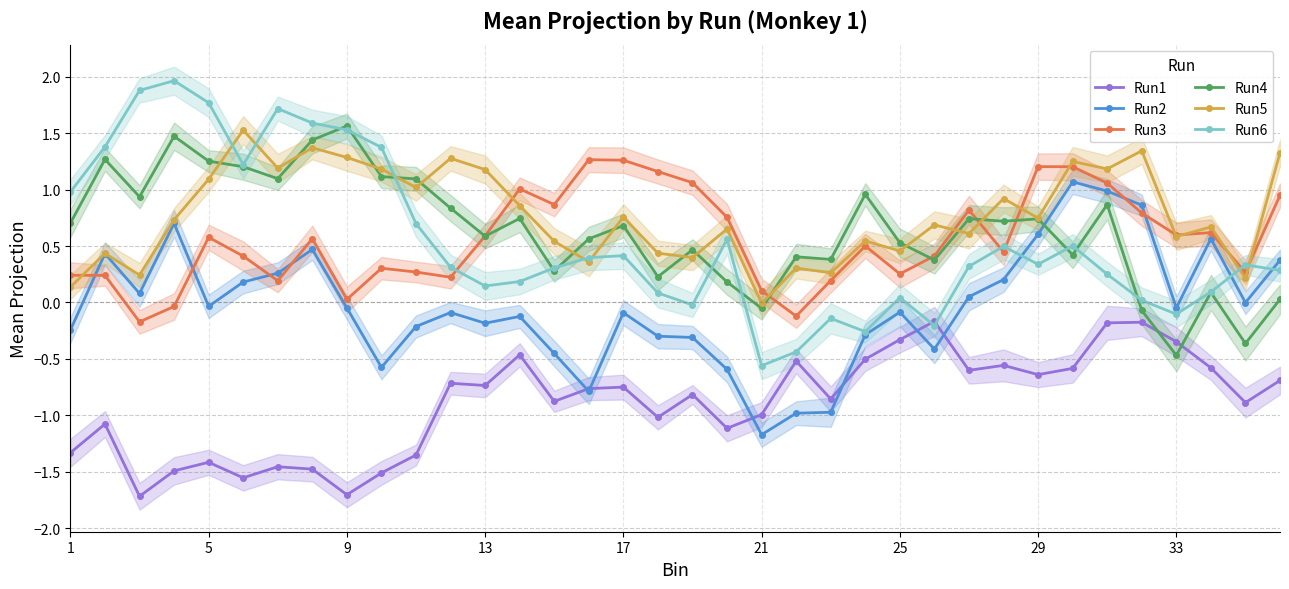

True or false: Run3 has more than 2 points higher than both neighbors.

True